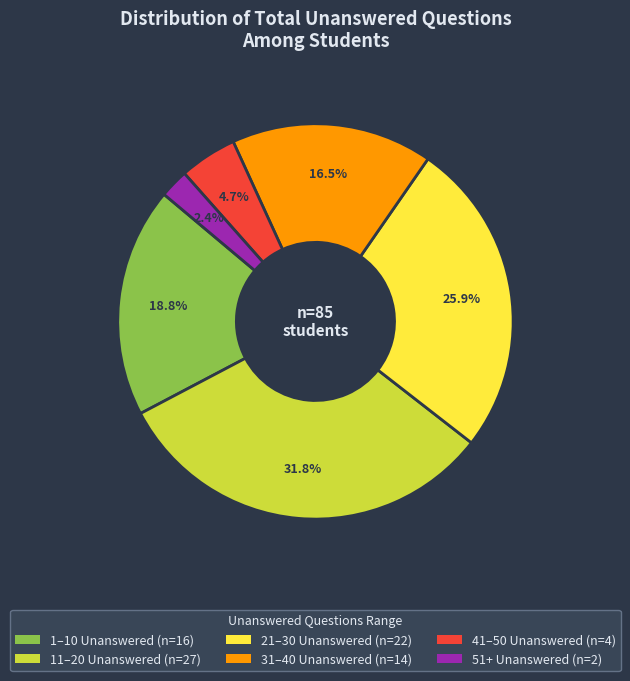

Is there any slice that represents more than half of the pie?

No